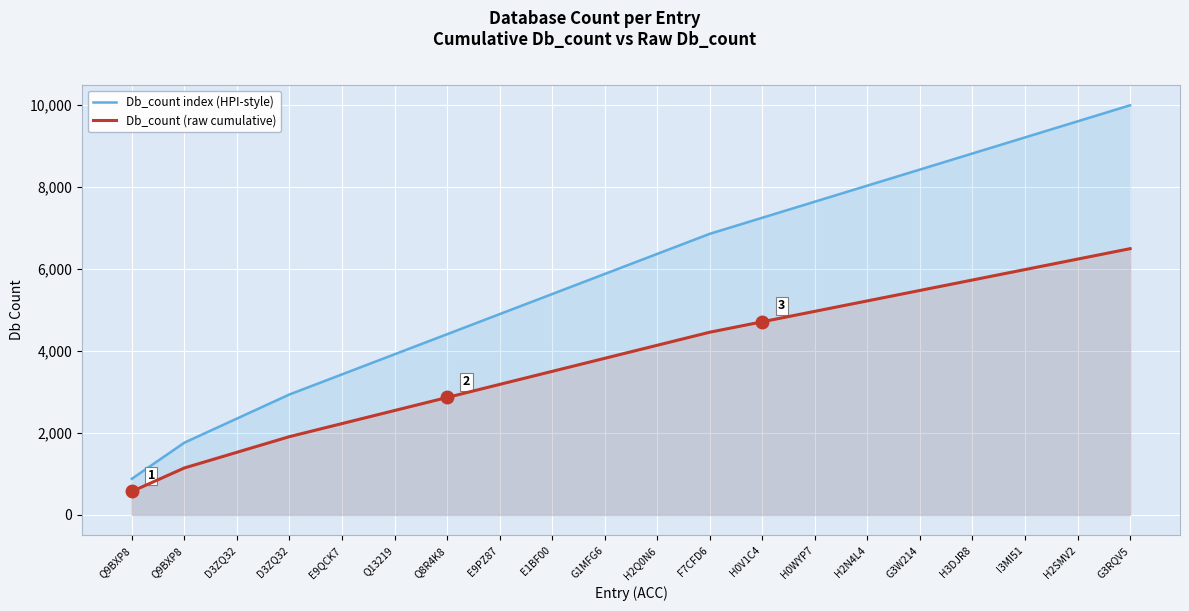

The value of Db_count index (HPI-style) at H0WYP7 is 7647.1. True or false?

True